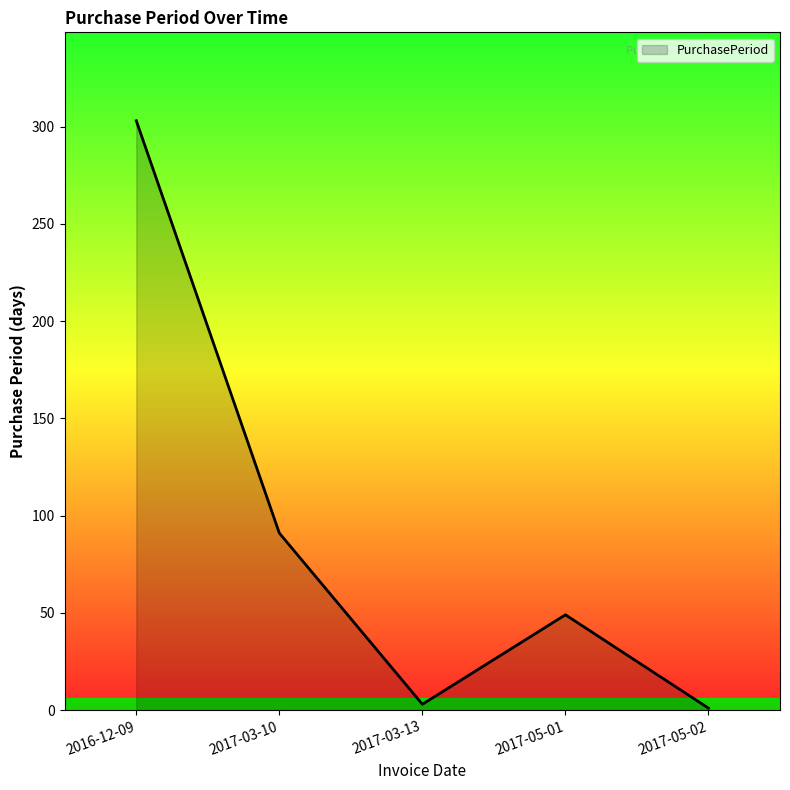

What is the maximum value shown in the chart?

303